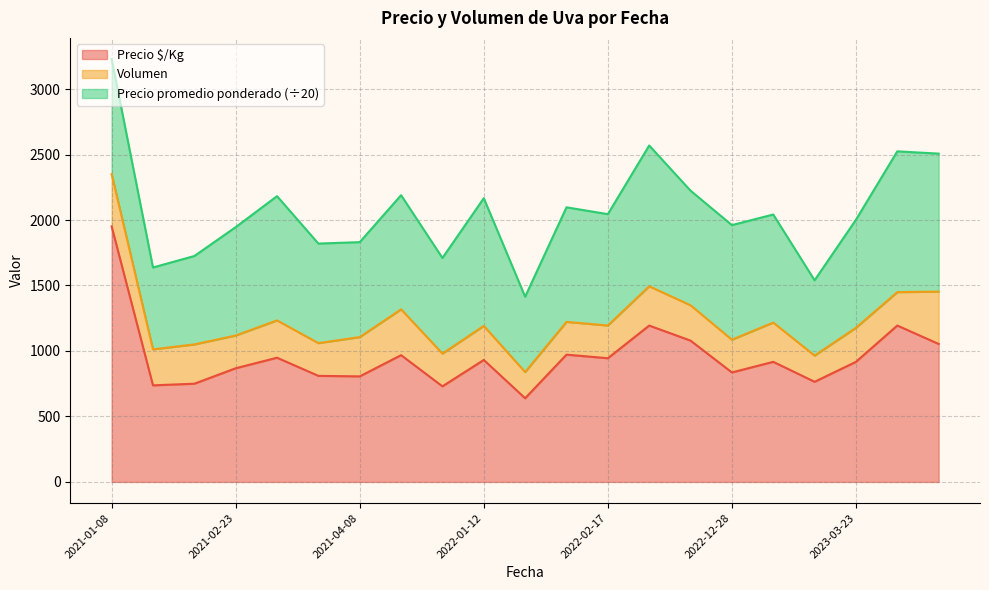

Rank the series by their maximum value, from highest to lowest.

Precio prom/20 (line), Volumen (line), Precio $/Kg (line)